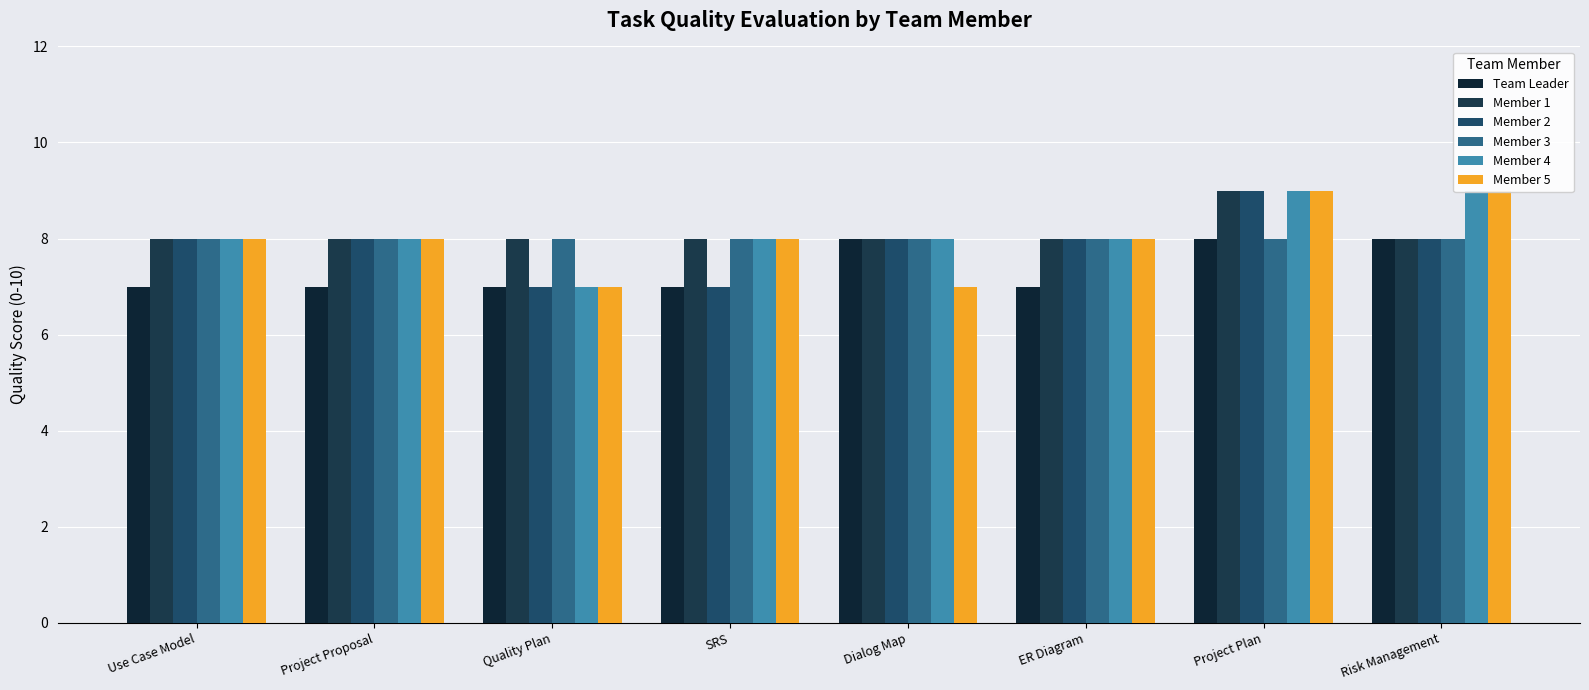

What is the label of the 8th bar from the left?

Risk Management